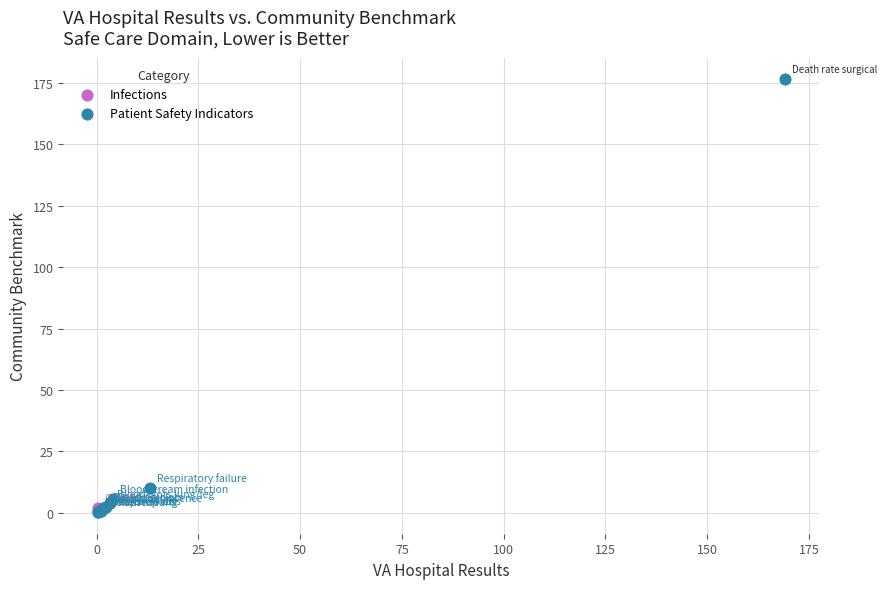

What are all the series names shown in the legend?

Infections, Patient Safety Indicators